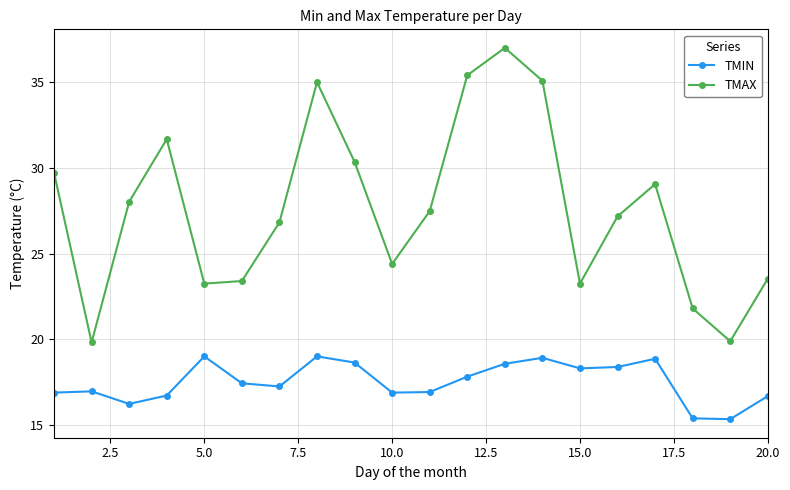

What is the sum of all TMIN values?

350.1